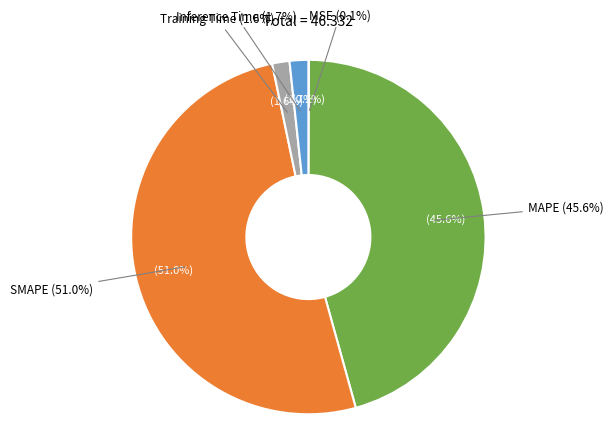

Which category has the smallest portion of the pie?

MSE